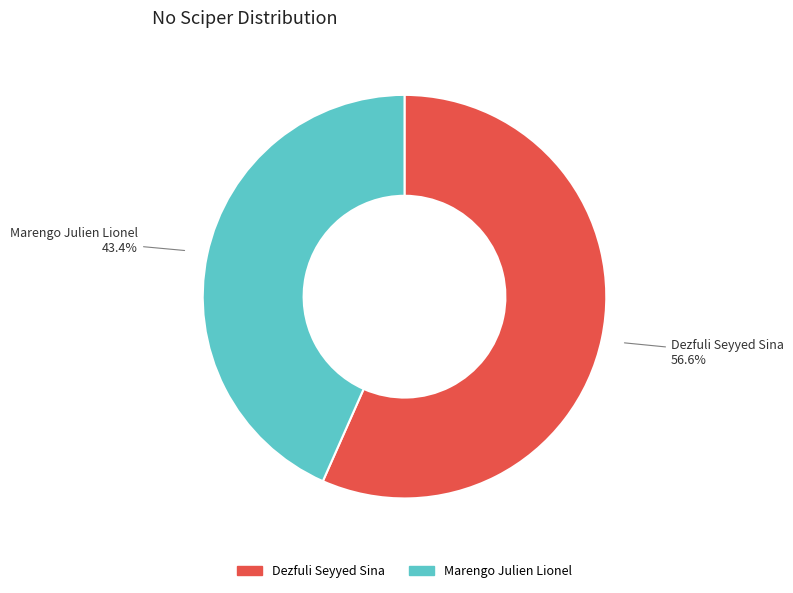

Count the number of slices in the pie.

2